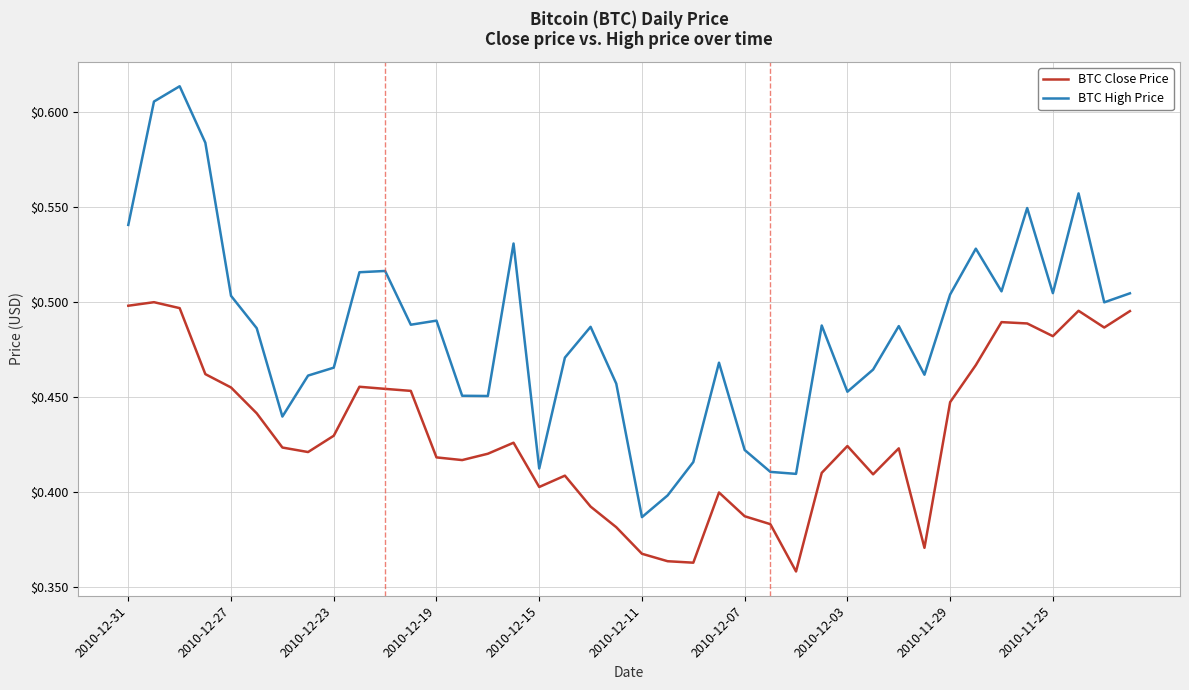

Which series has the widest spread of values?

BTC High Price